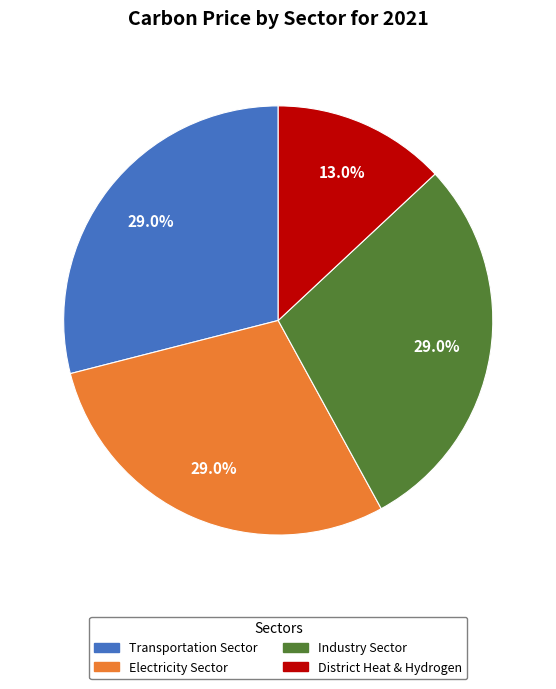

Is there any slice that represents more than half of the pie?

No